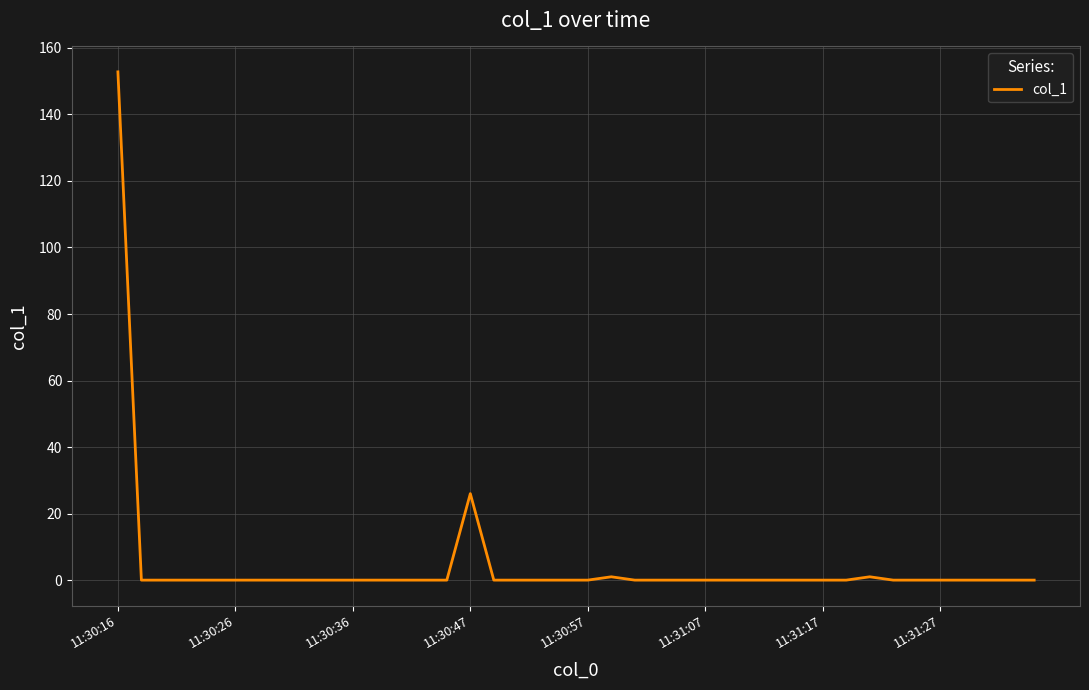

What is the difference between the maximum and minimum values?

152.8